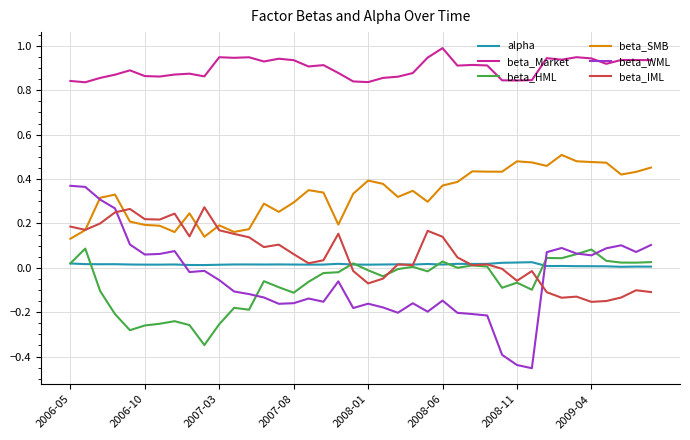

Which series has the largest total across all categories?

beta_Market